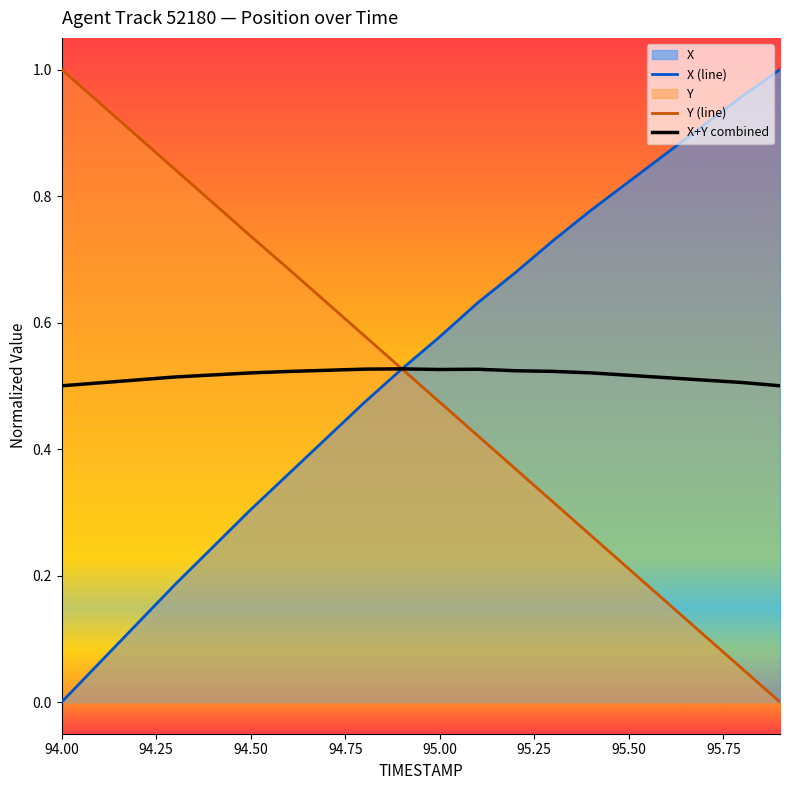

At 94.00, list the series in order from smallest to largest.

X (line), X+Y combined, Y (line)